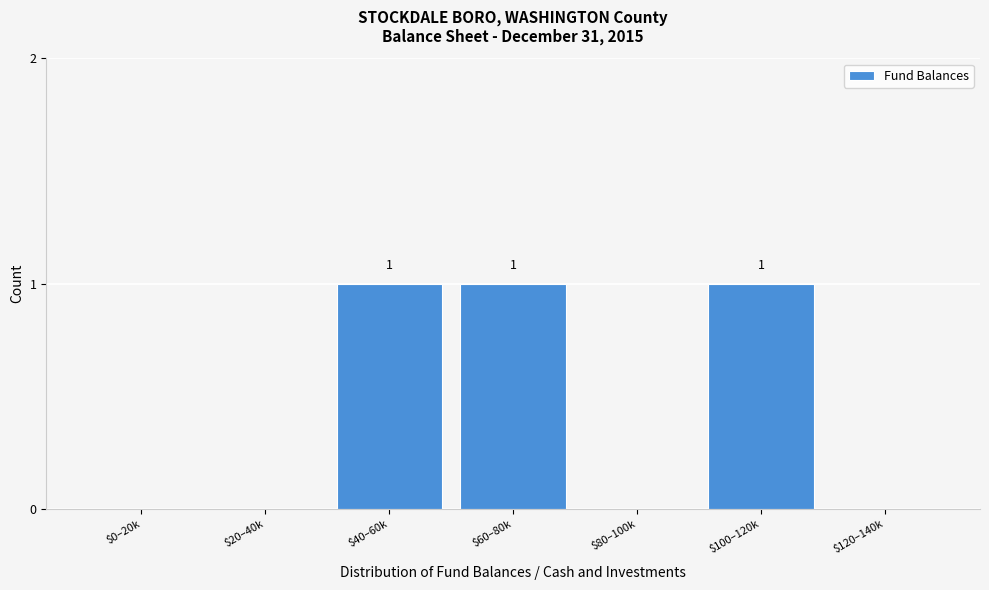

The value at $20–40k is 0. True or false?

True